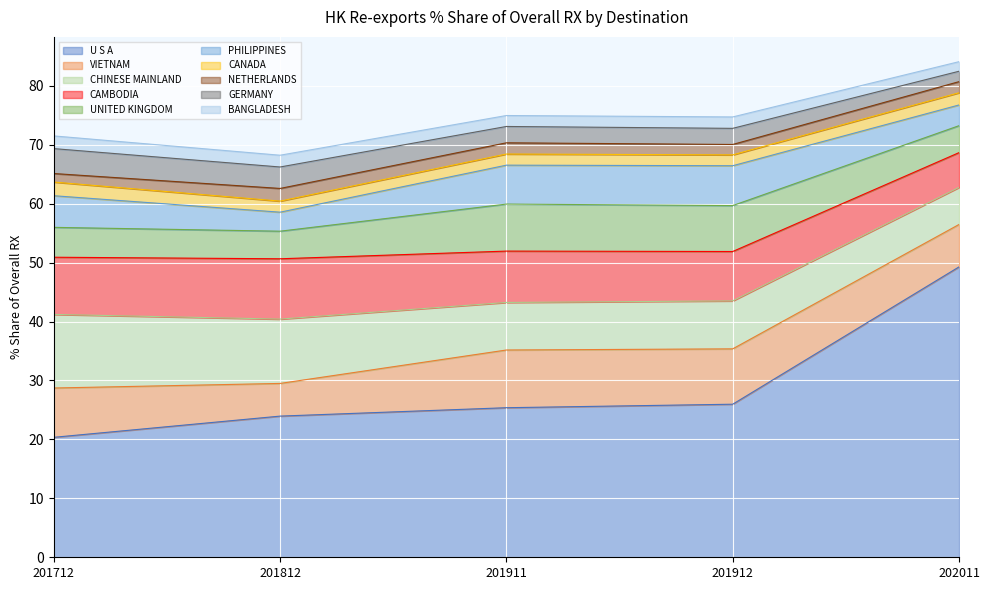

Between which two adjacent categories do 202011_% Share and 201911_% Share first intersect?

U S A and VIETNAM